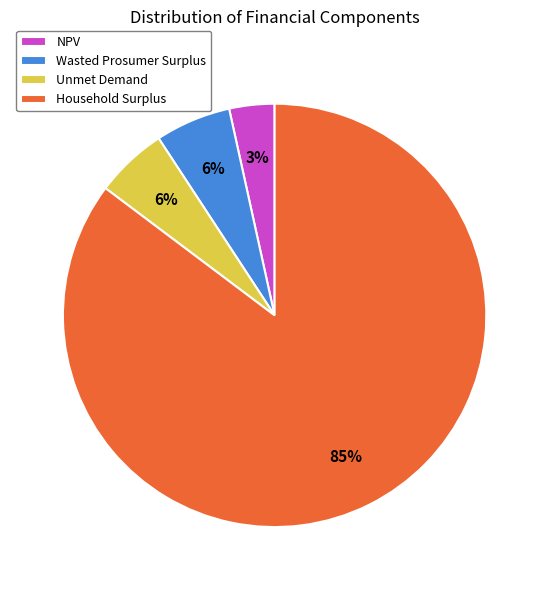

How many segments does this pie chart have?

4